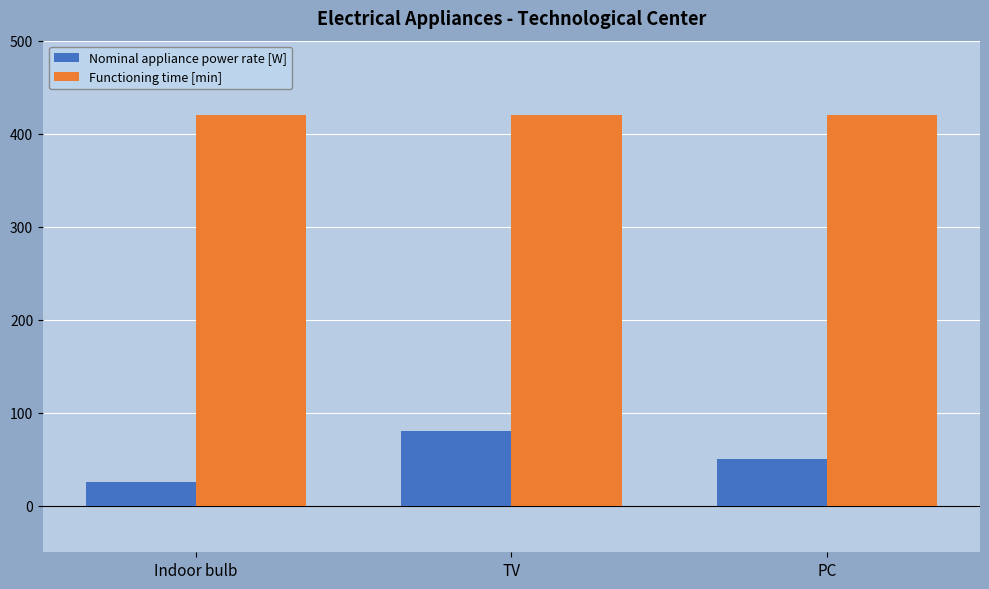

Is it true that Nominal appliance power rate [W] equals 69 at PC?

False